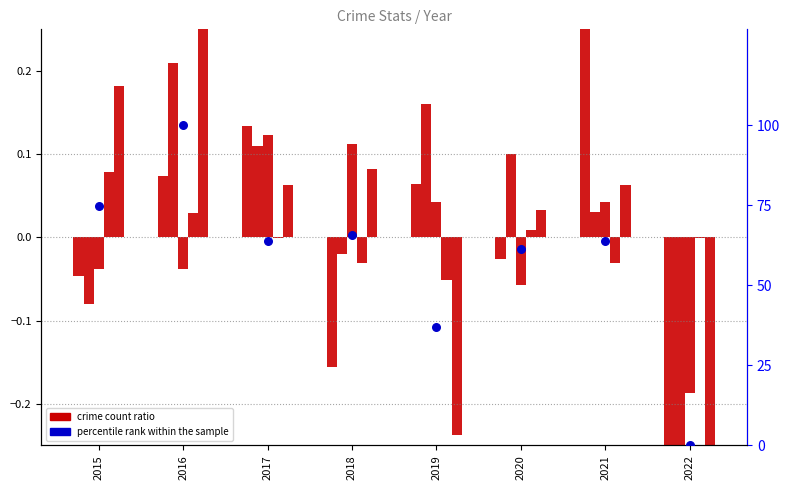

At how many categories does at least one series exceed 92?

1